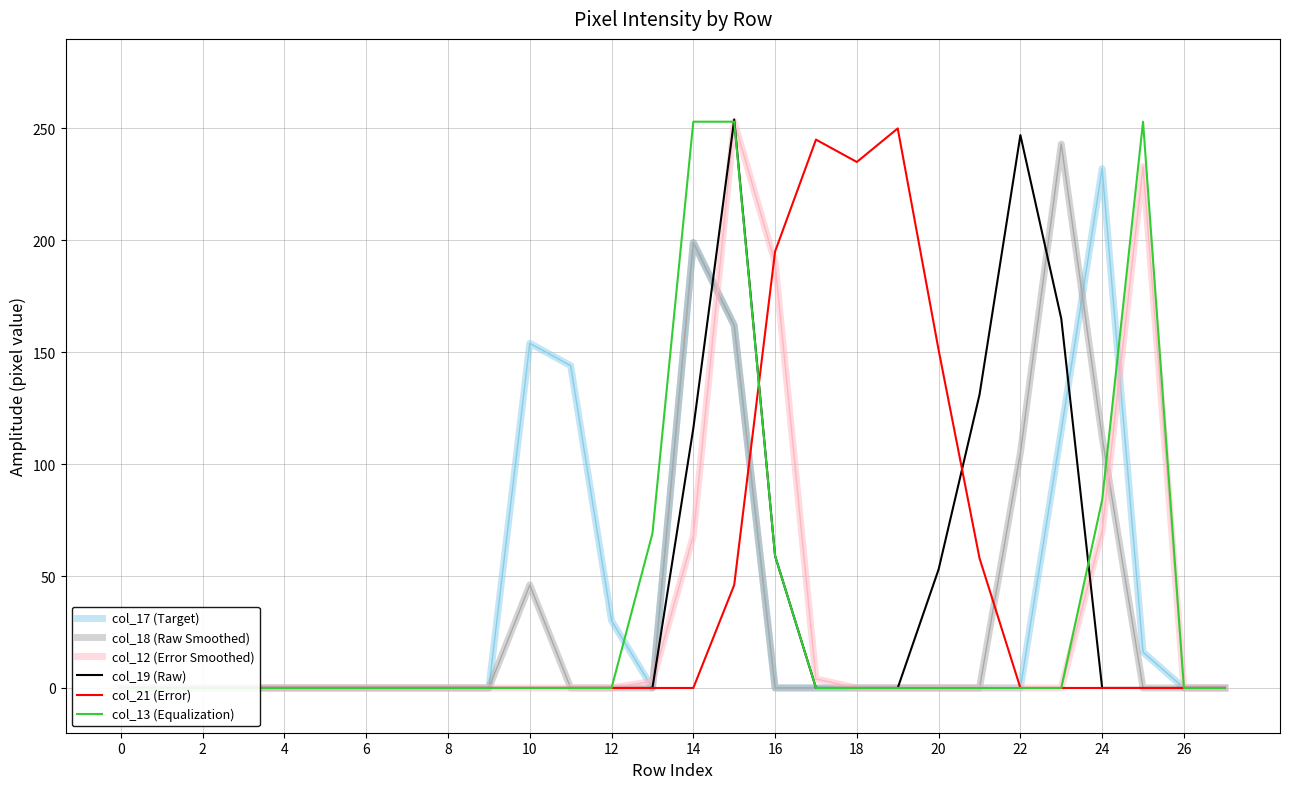

In col_12 (Error Smoothed), how many points are higher than both neighbors (excluding endpoints)?

2